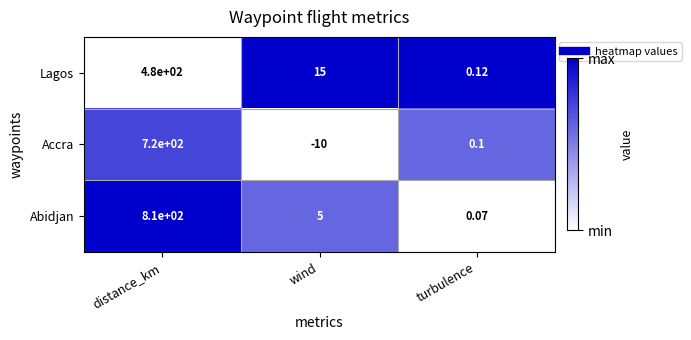

Which series has the largest total across all categories?

Abidjan